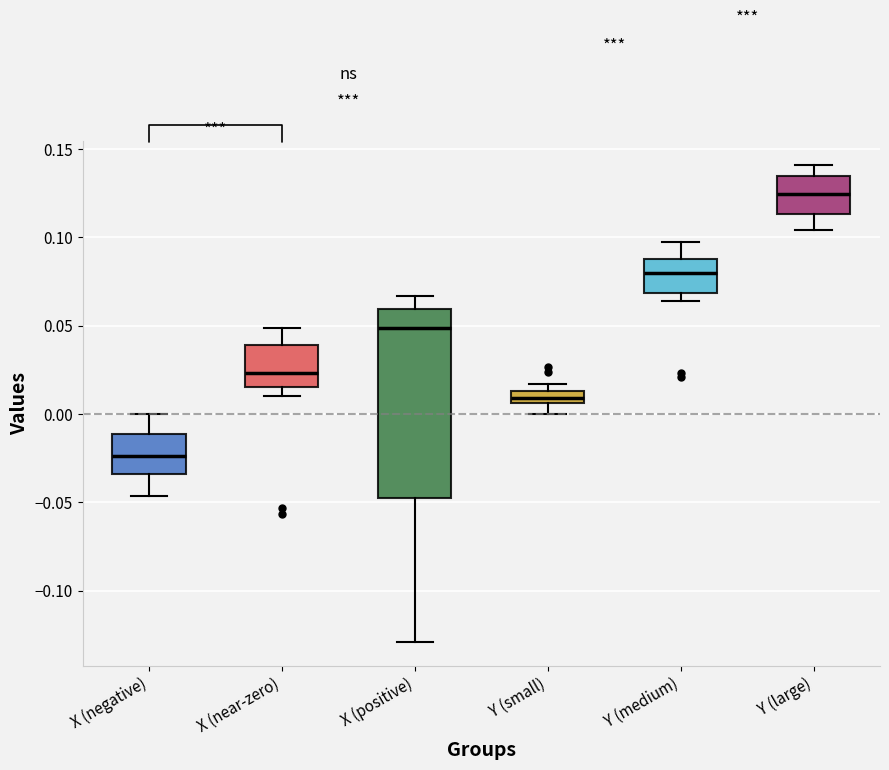

Where is the upper edge of the box for Y (small) on the y-axis? The values are not printed on the chart, so give them approximately, as read against the axis.

0.015